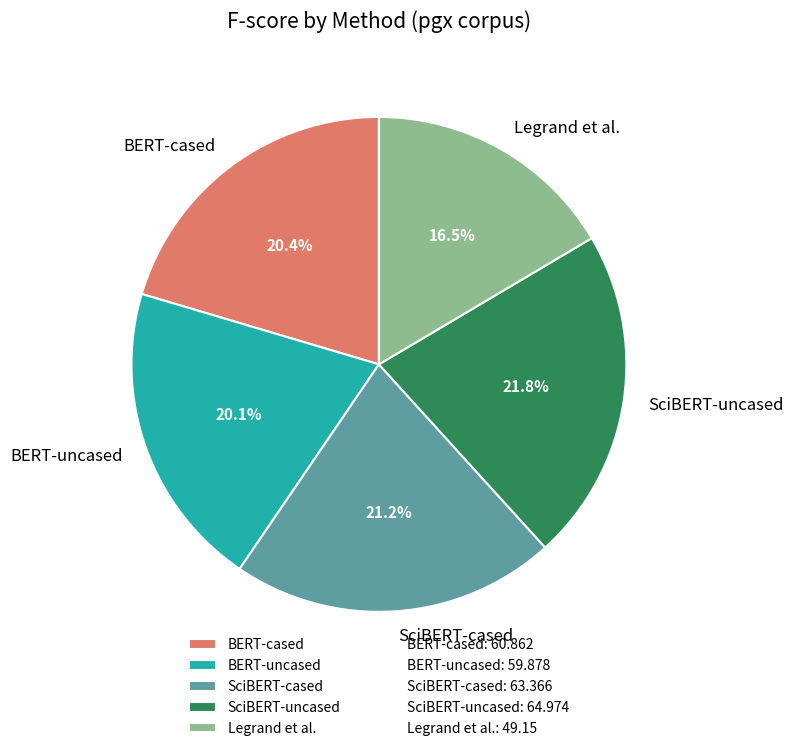

Count the number of slices in the pie.

5